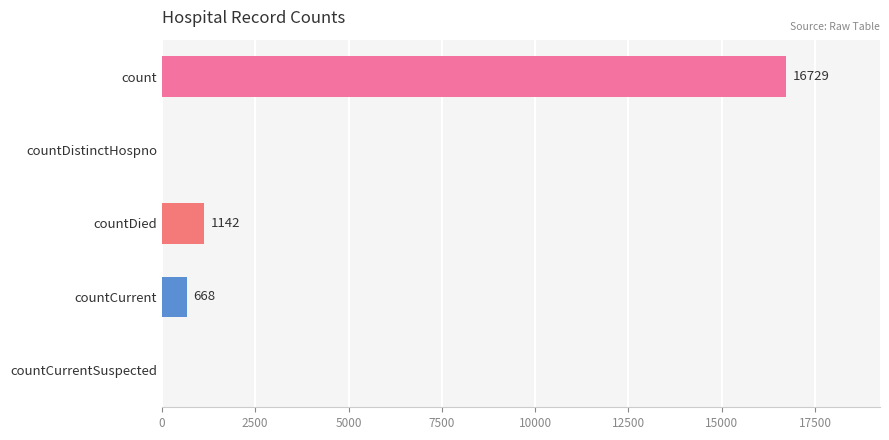

What is the sum of all values?

18539